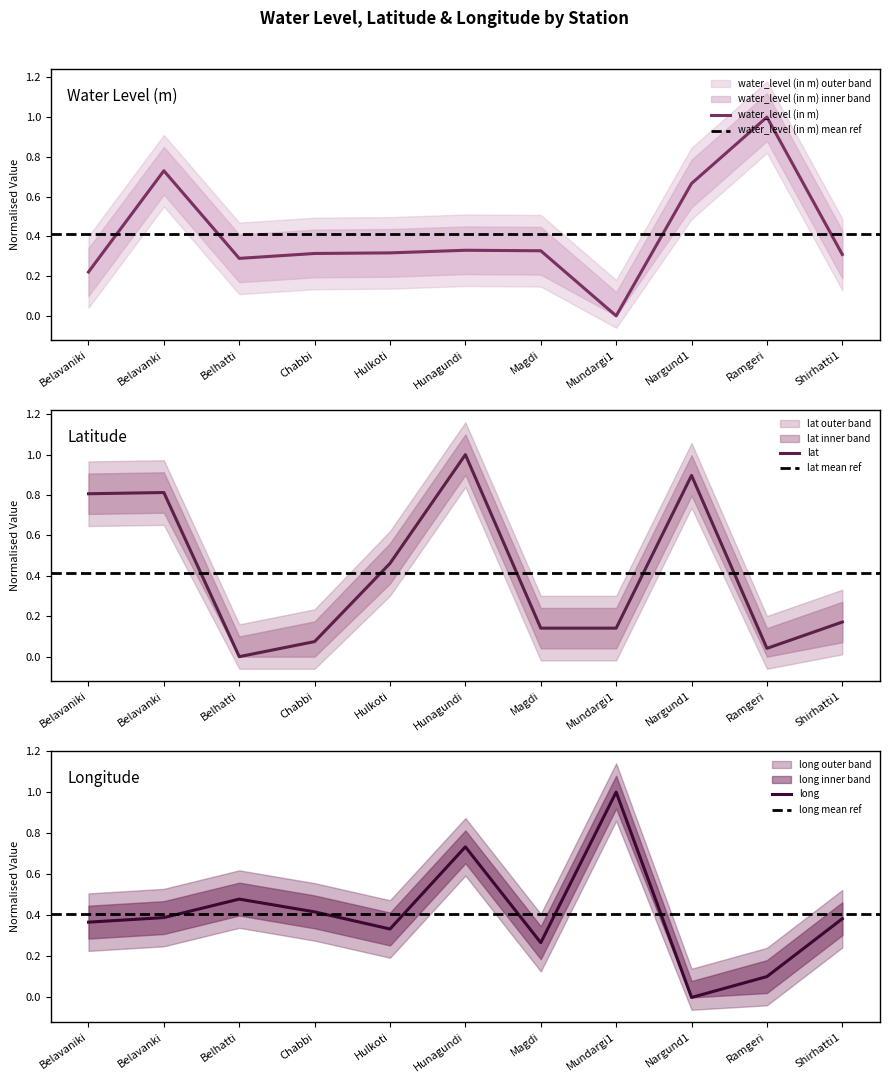

Which series has the largest total across all categories?

lat